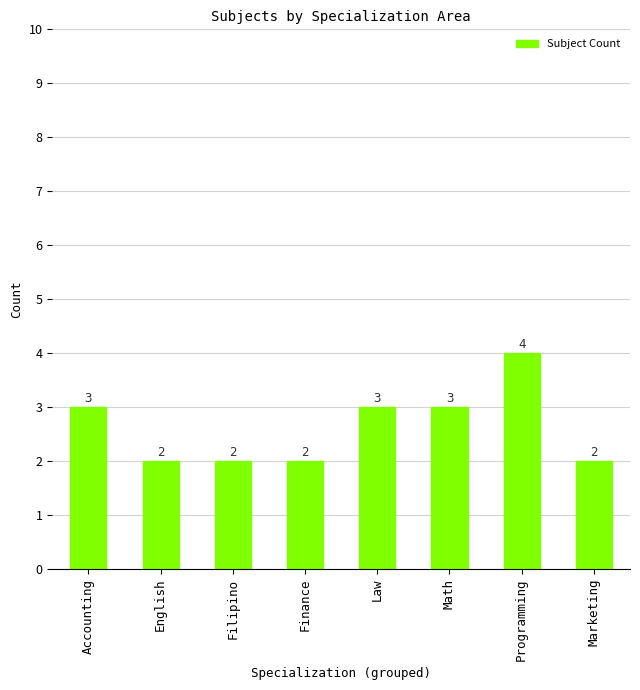

What is the label of the 1st bar from the right?

Marketing